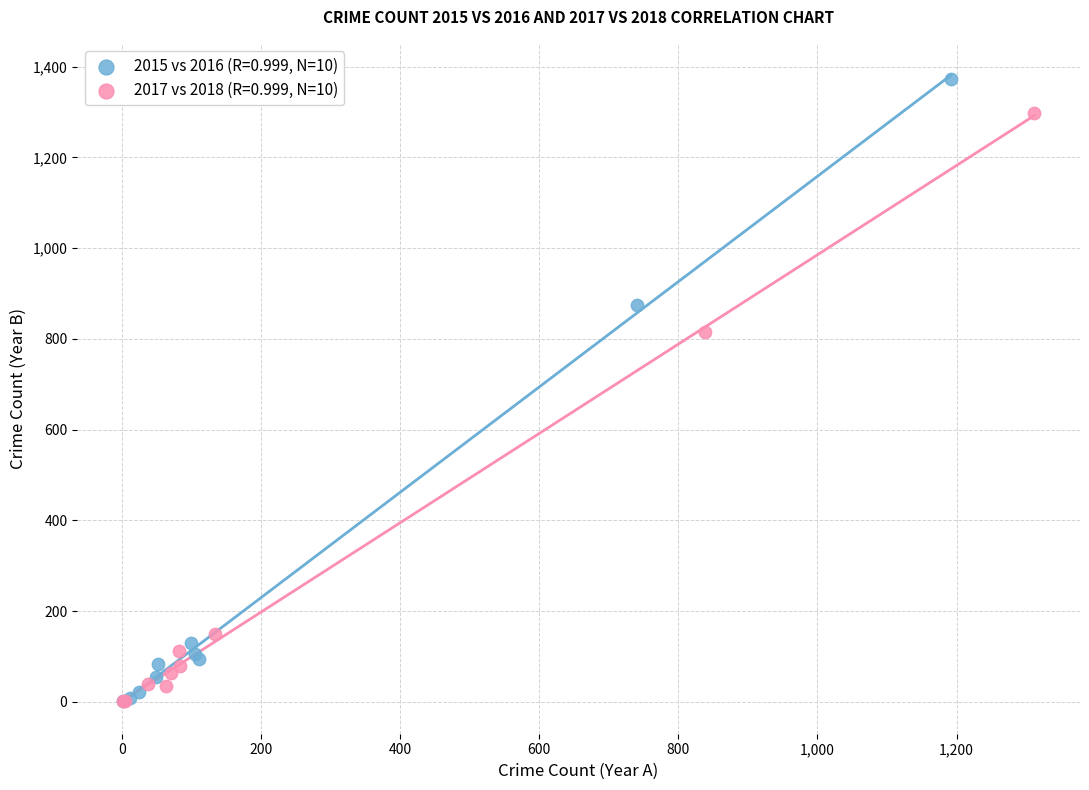

Which series has the widest spread of Y values?

2015 vs 2016 (R=0.999, N=10)